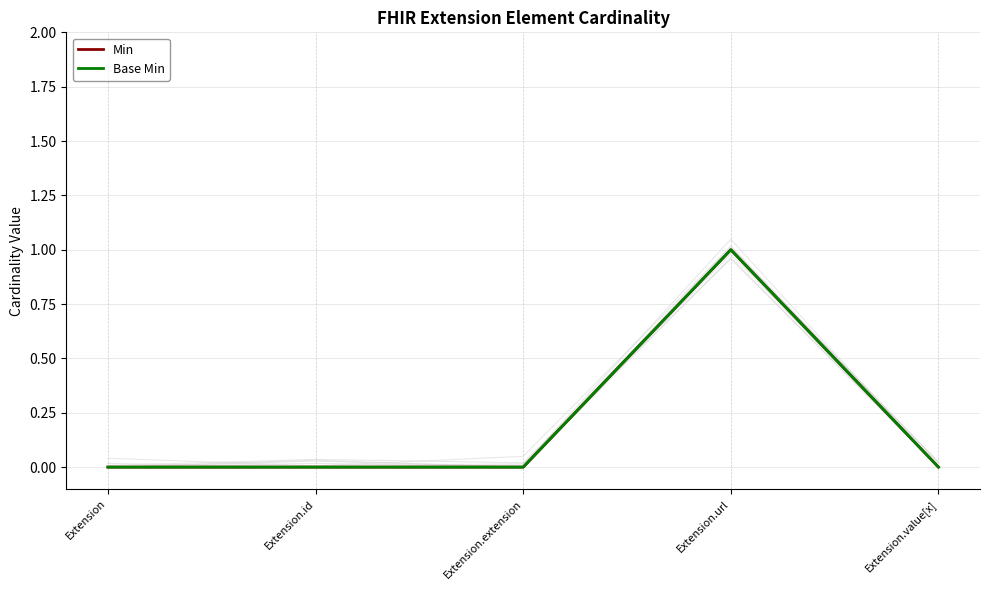

What is the difference between the maximum and minimum values in the Min series?

1